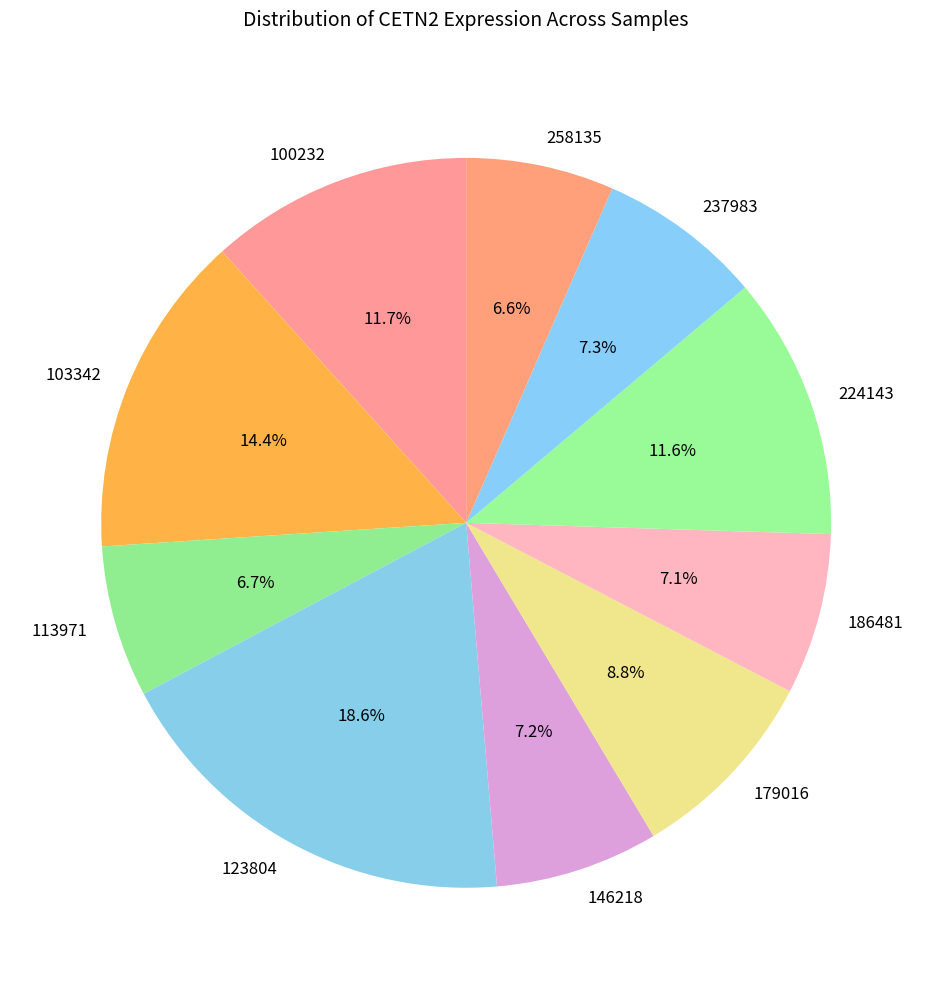

What percentage is the 146218 slice, to the nearest percent?

7%